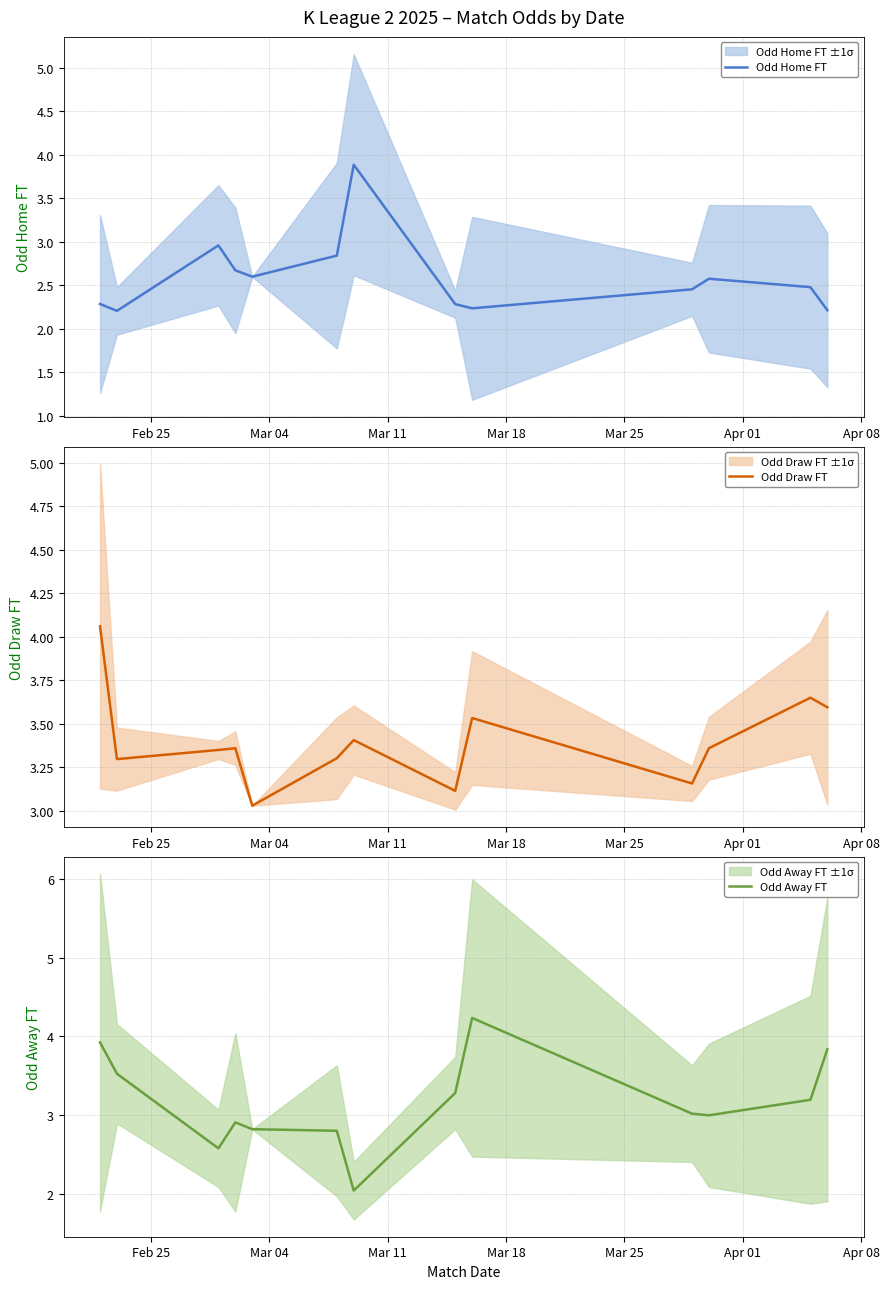

How many lines are shown in the chart?

3